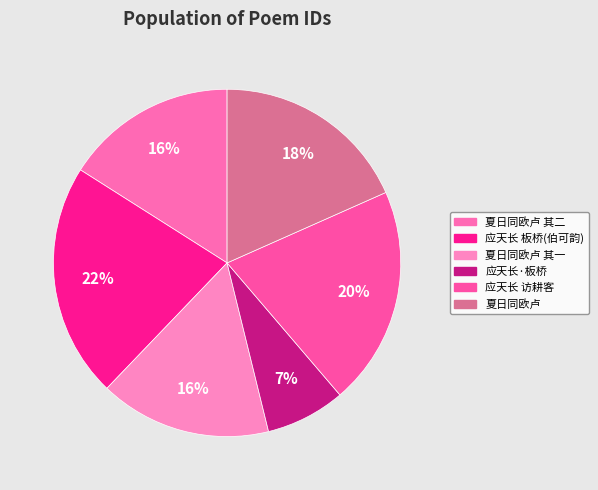

How many slices are in this pie chart?

6